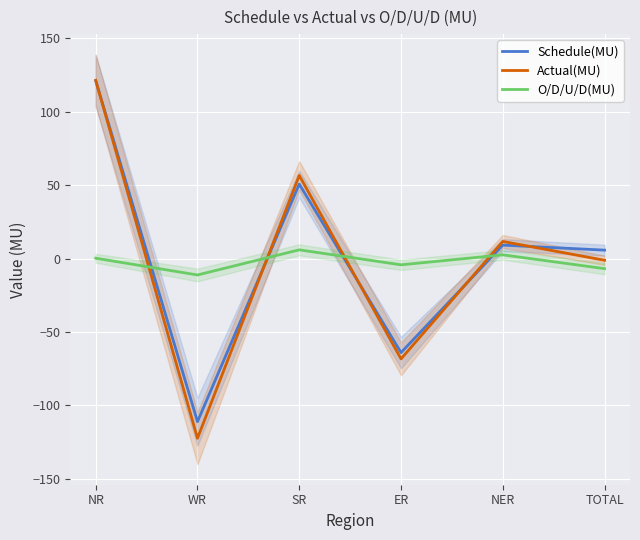

At which category does Schedule(MU) reach its first local peak?

SR